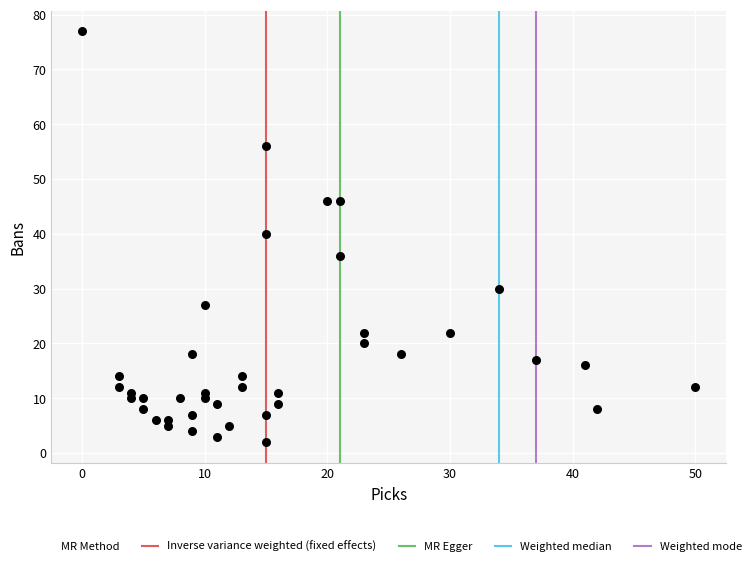

What Y value in the scatter plot is closest to 39?

40